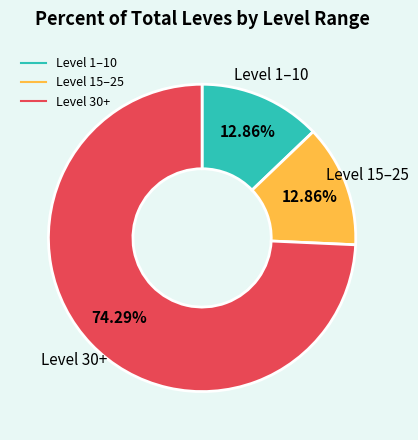

Is there a majority slice in this chart?

Yes